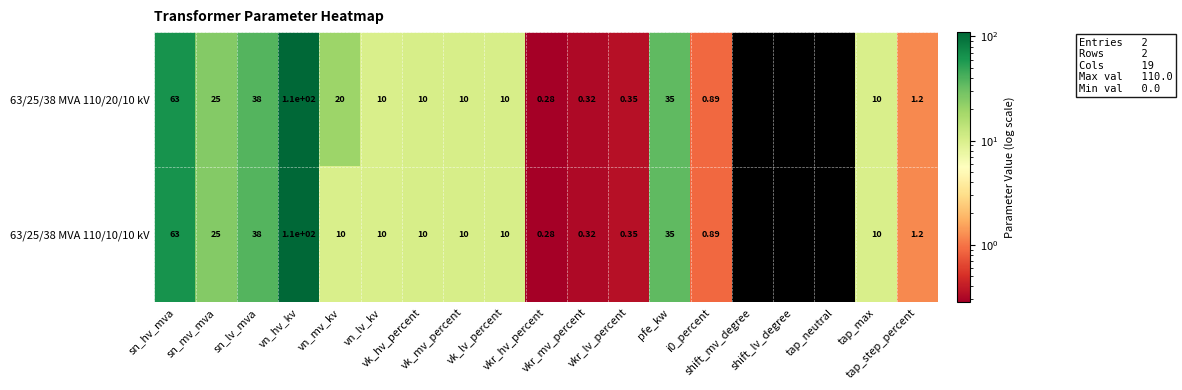

Between sn_mv_mva and vkr_mv_percent, which is larger?

sn_mv_mva